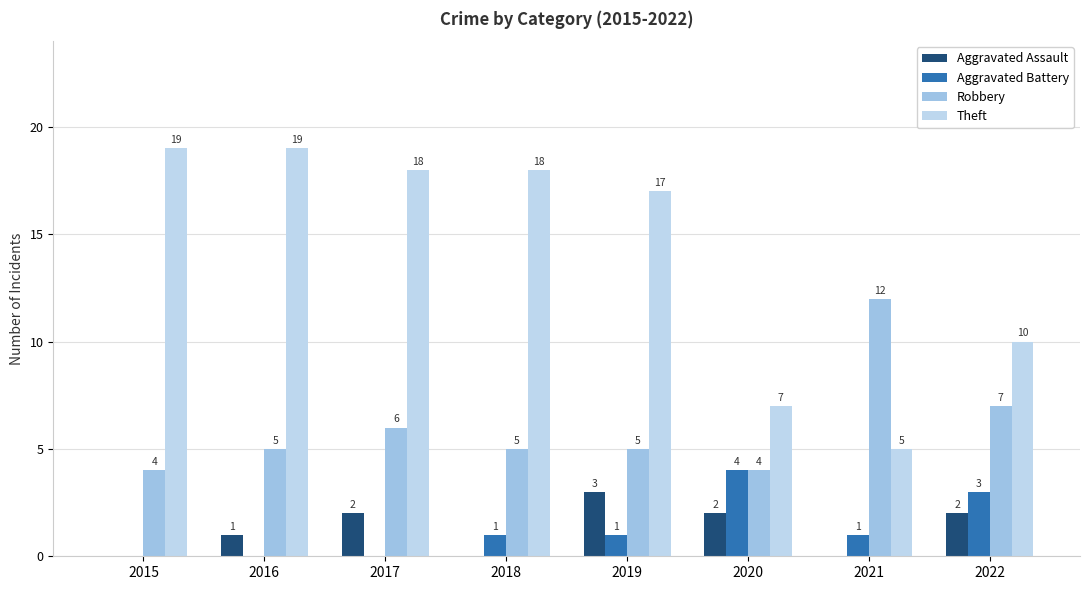

What is the minimum value for Robbery?

4